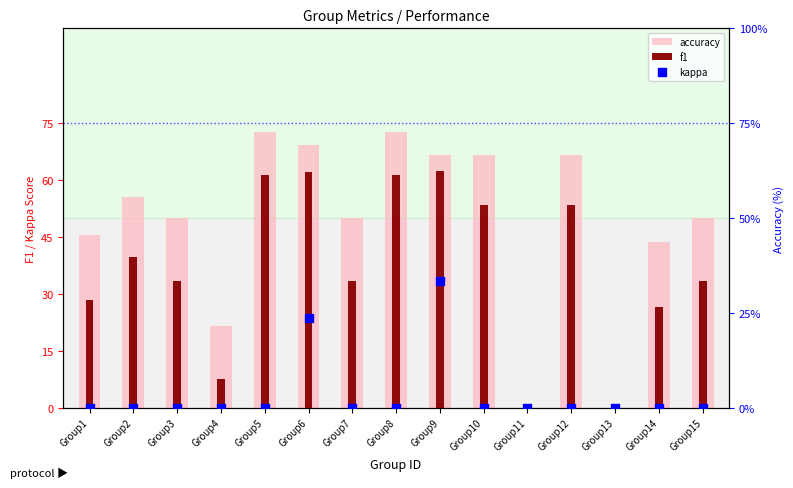

At which category is the sum across all series the highest?

Group9